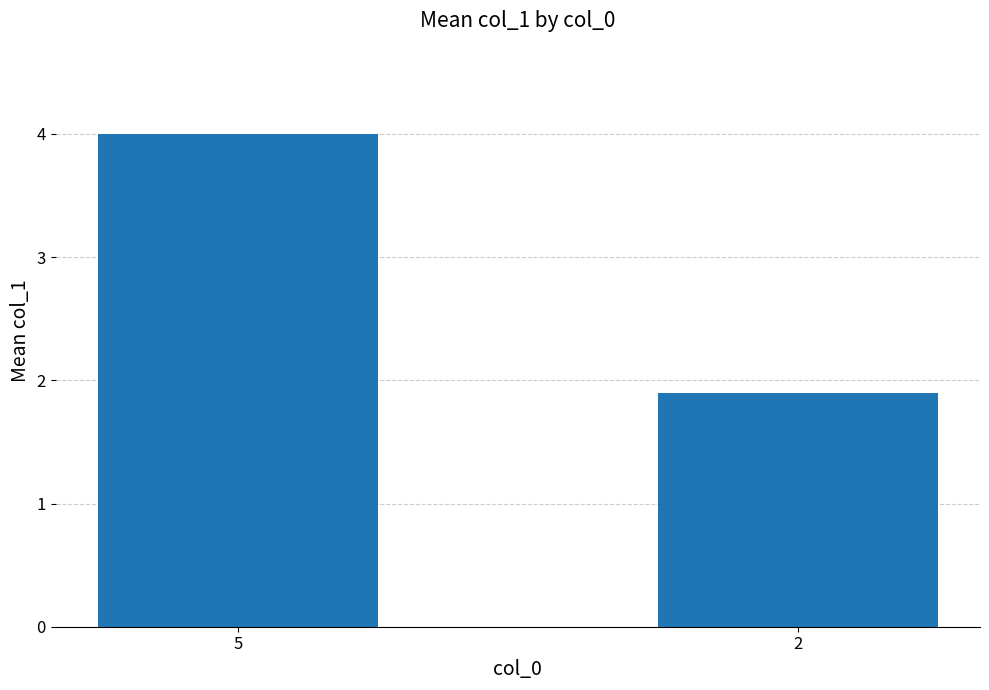

What is the value of the 2nd bar from the left?

1.9